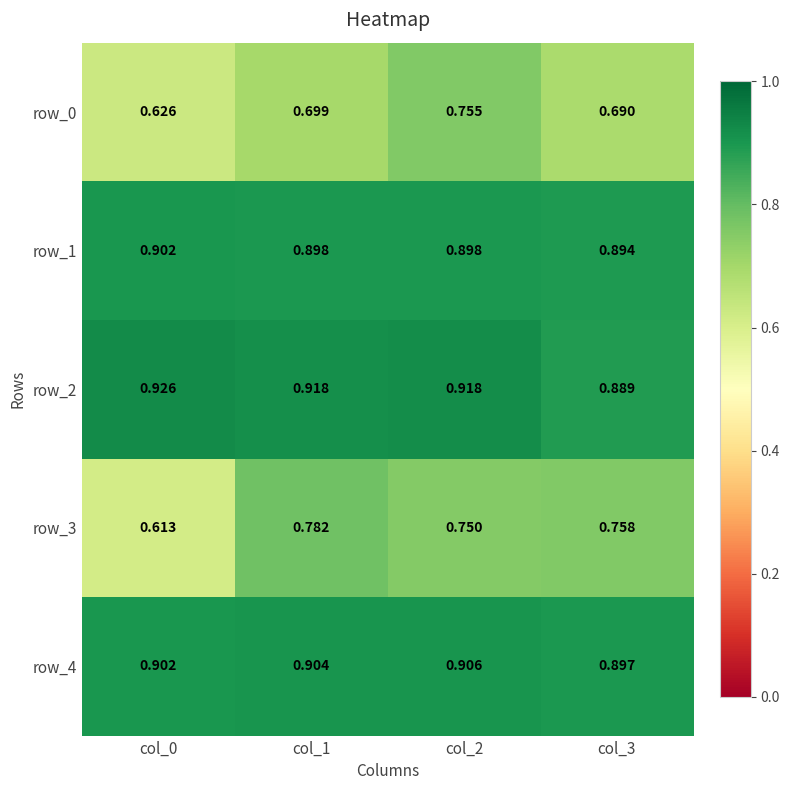

At which category does the chart reach its minimum across all series?

col_0